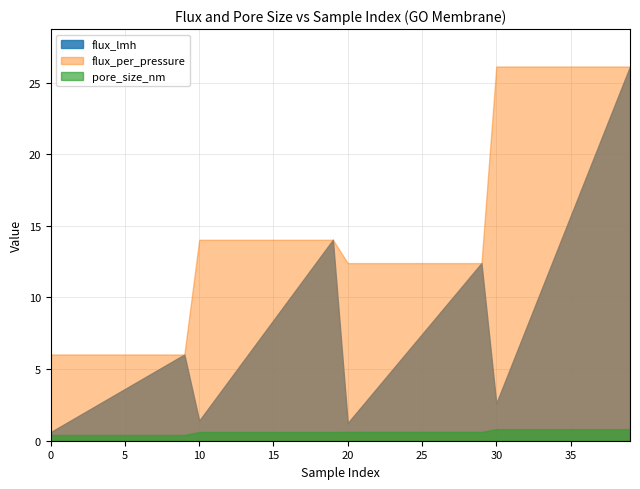

True or false: flux_per_pressure and pore_size_nm intersect in this chart.

False